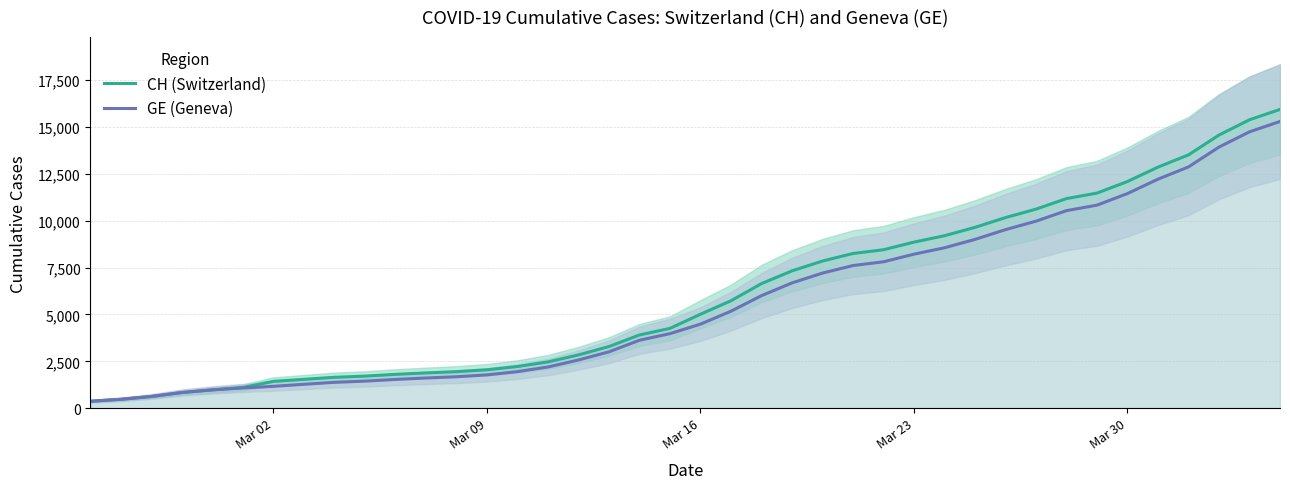

What is the maximum value for GE (Geneva)?

15284